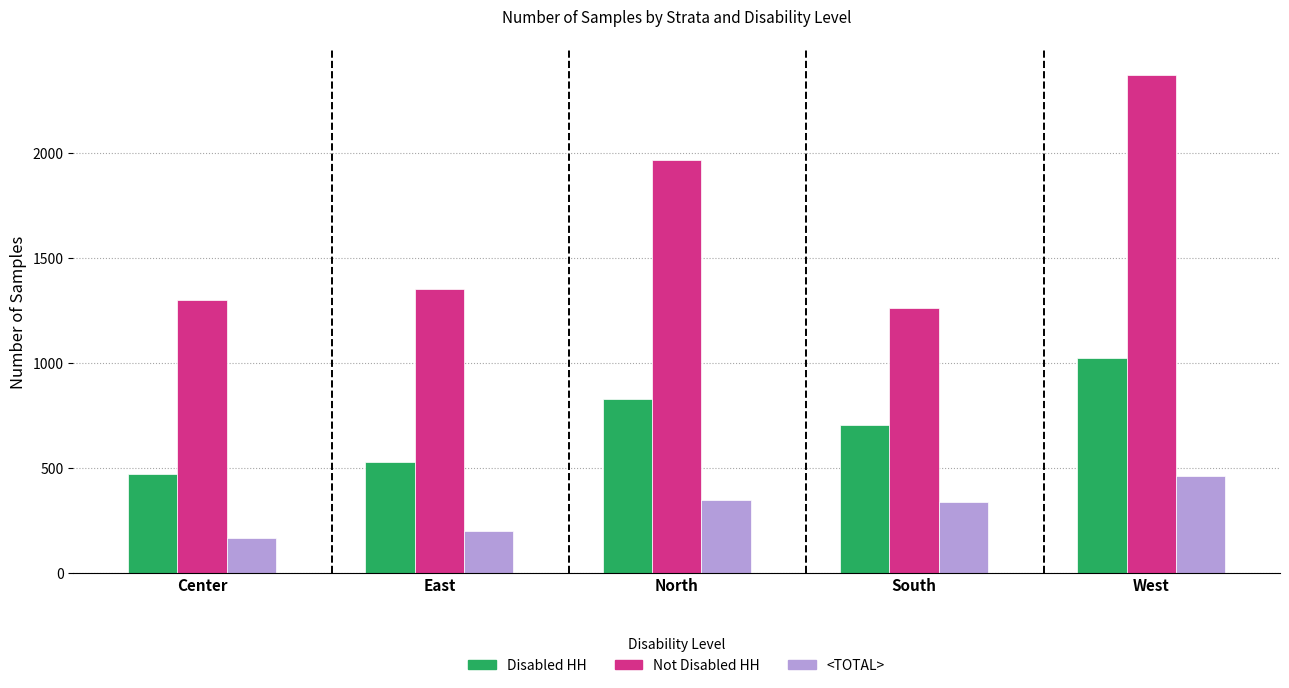

What is the greatest value displayed?

2370